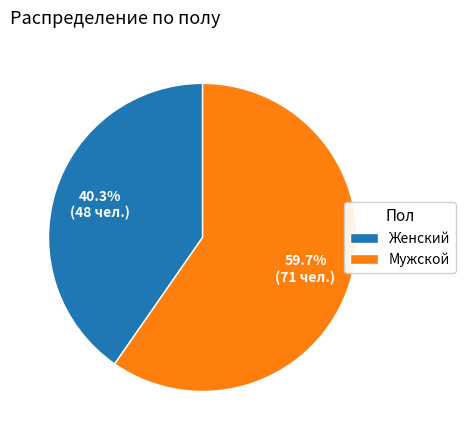

To the nearest percent, what portion does Женский represent?

40%